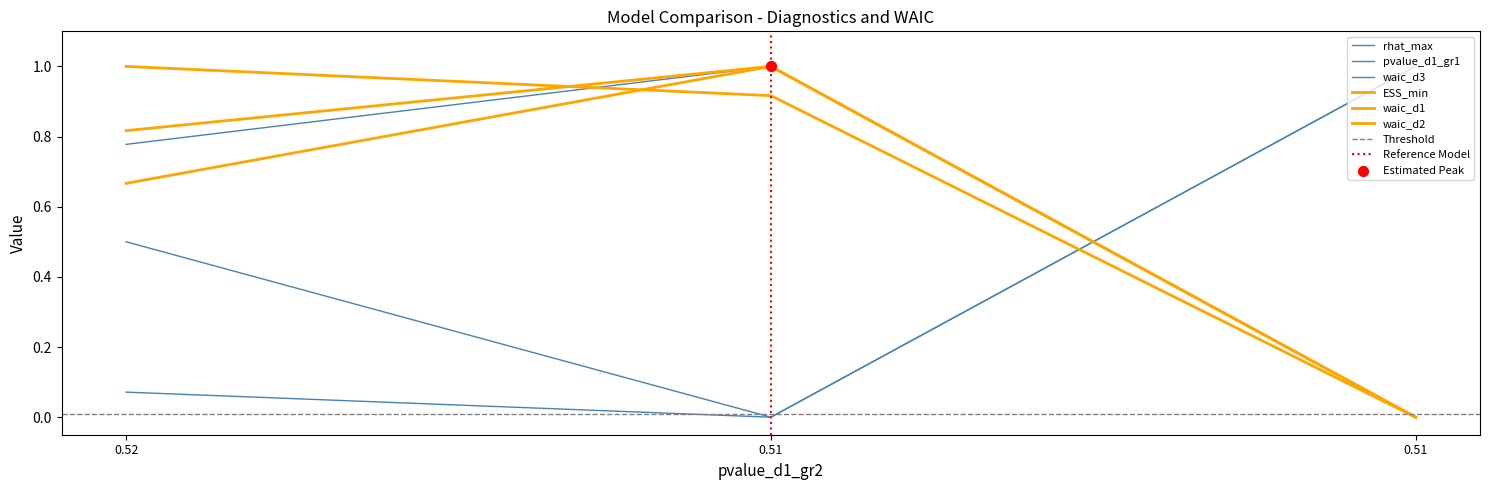

Which series has the largest total across all categories?

waic_d2